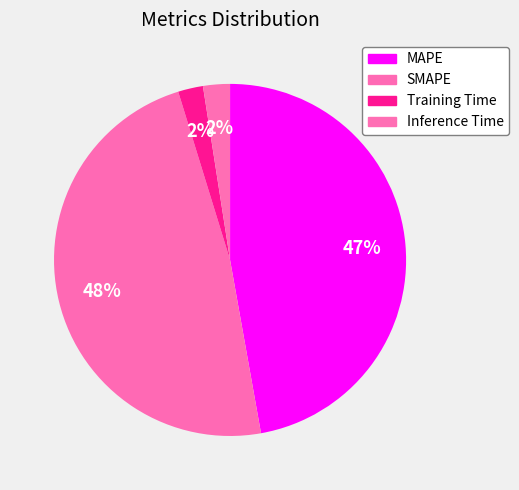

How many slices are in this pie chart?

4